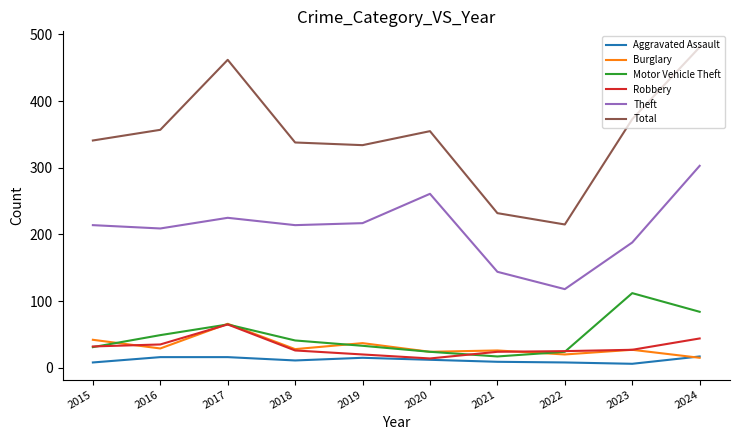

Which series changed the most between 2021 and 2023?

Total